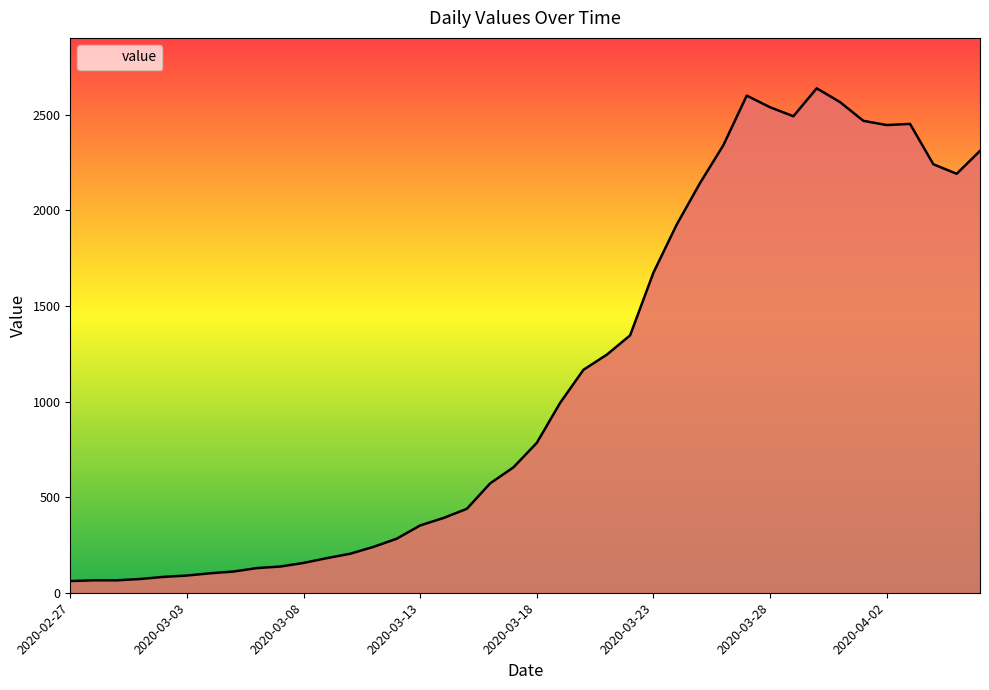

What is the minimum value shown in the chart?

61